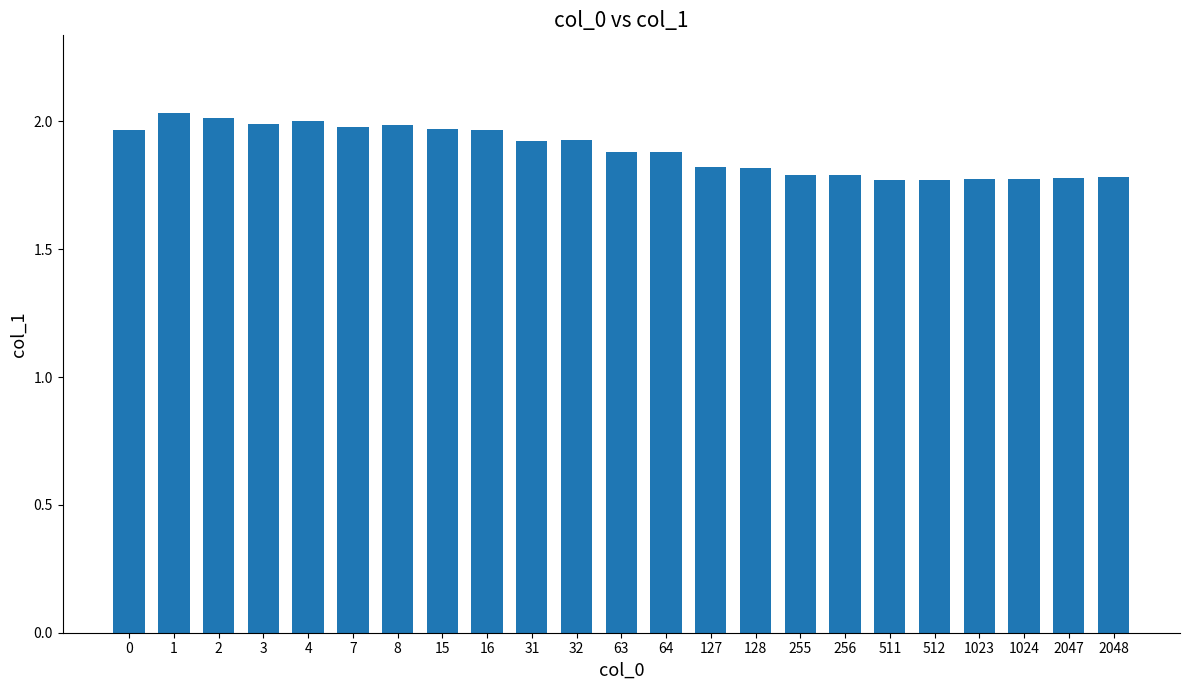

What is the sum of all values?

43.4